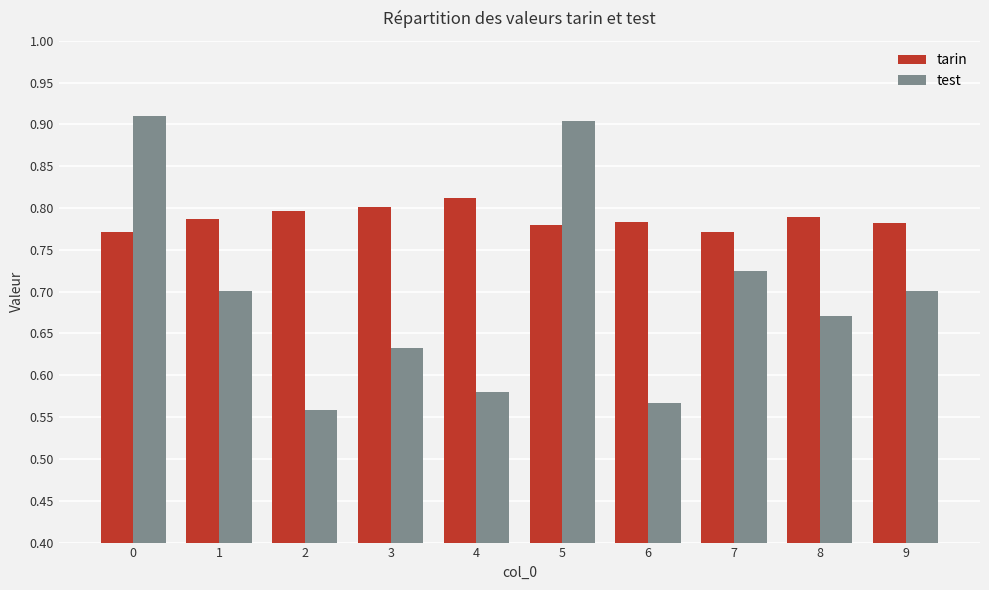

At which label is test closest to 0?

2